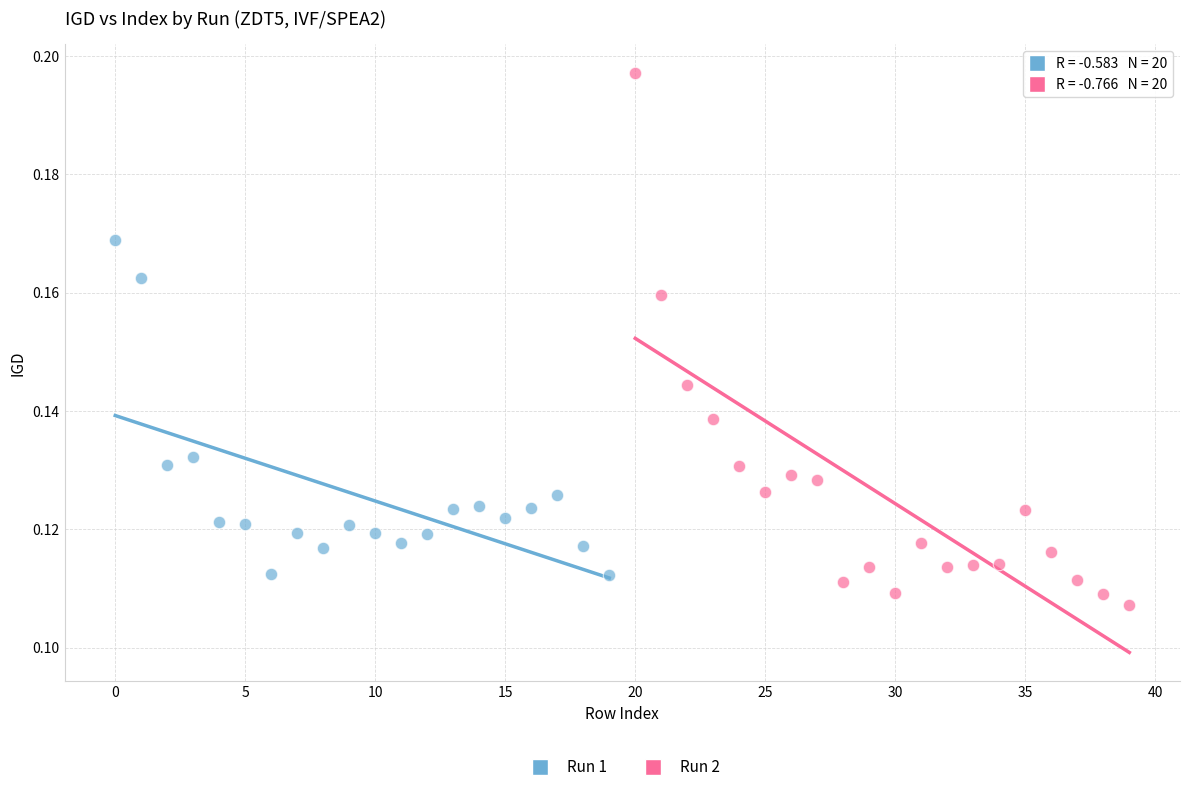

Which series contains the highest Y value?

Run 2